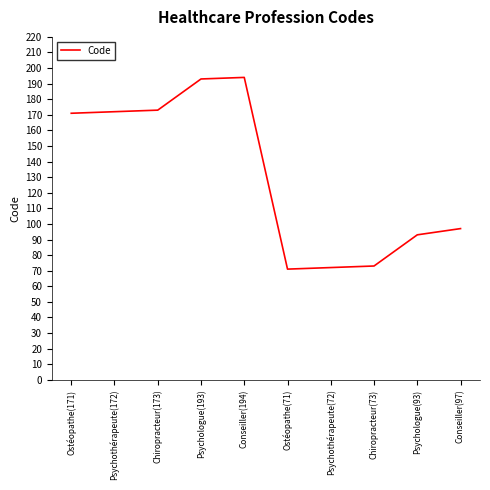

What position from the right is Psychologue(193)?

7